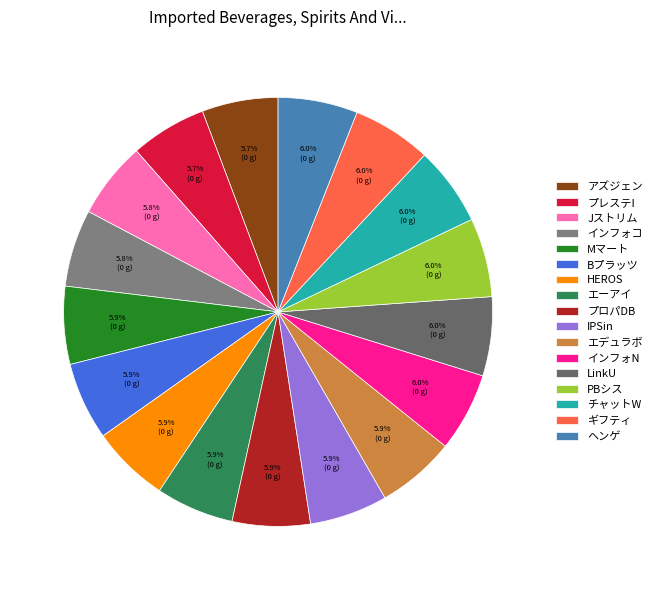

What is the smallest slice in the pie chart?

アズジェン